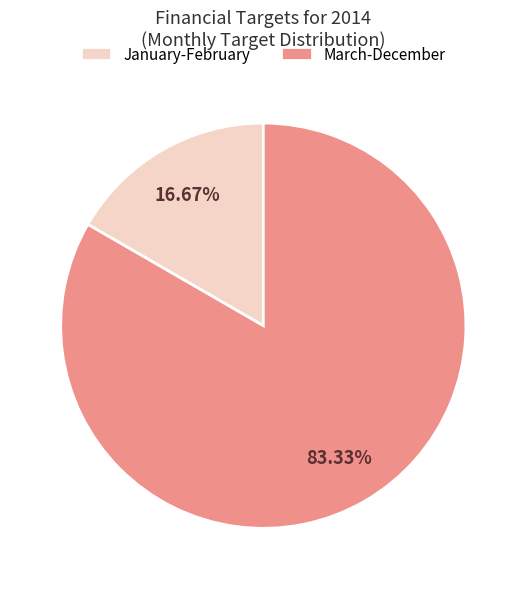

Does any single category account for the majority?

Yes